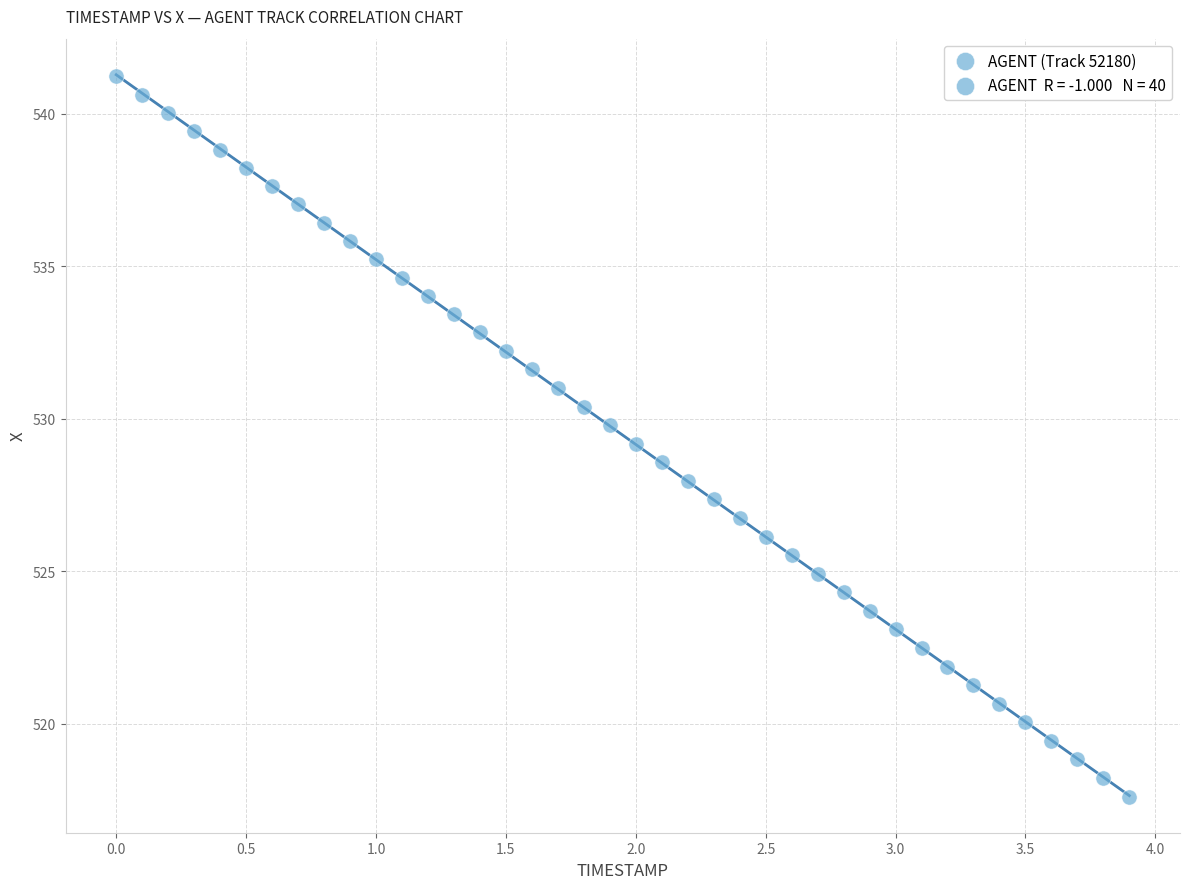

What is the range of Y values (max minus min)?

23.6